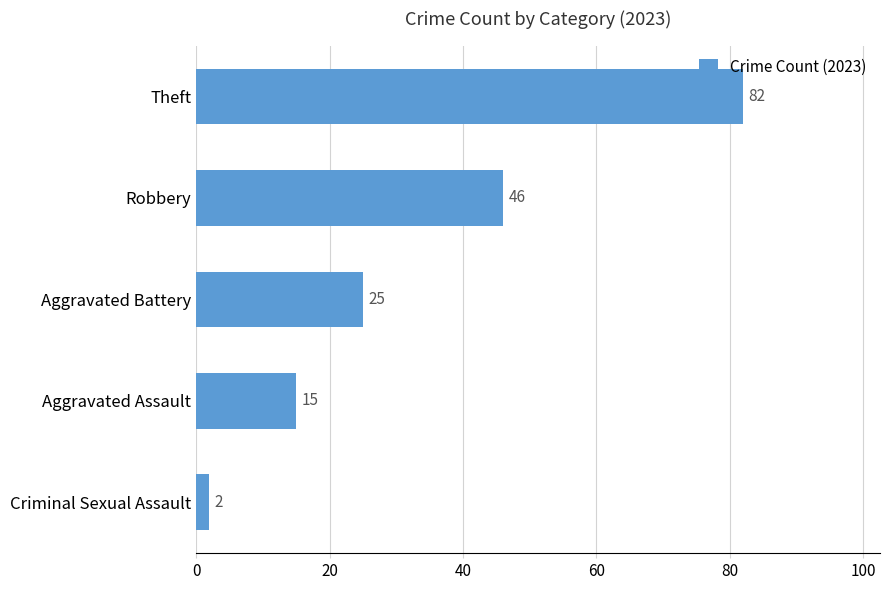

How many data points are less than 25?

2